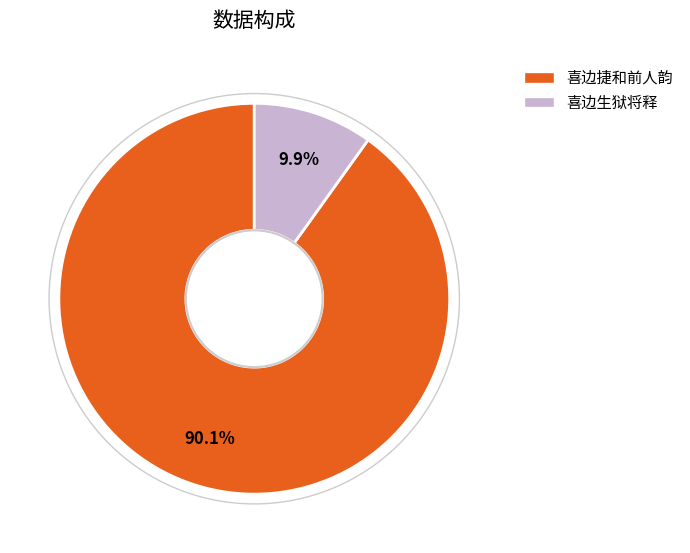

Which category has the biggest portion of the pie?

喜边捷和前人韵